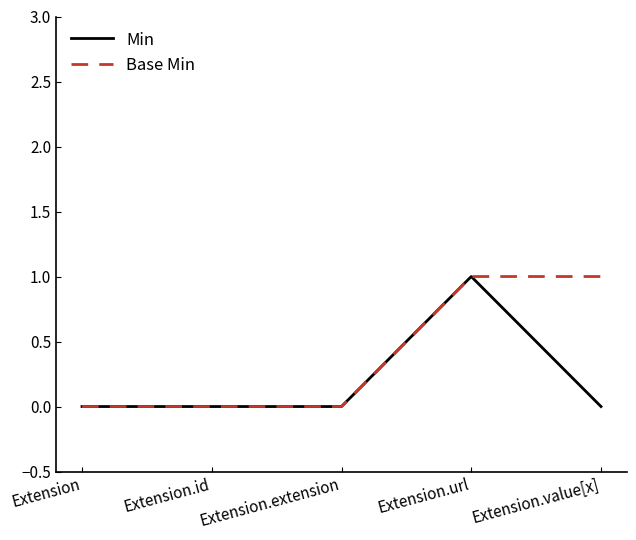

Which series has the largest total across all categories?

Base Min